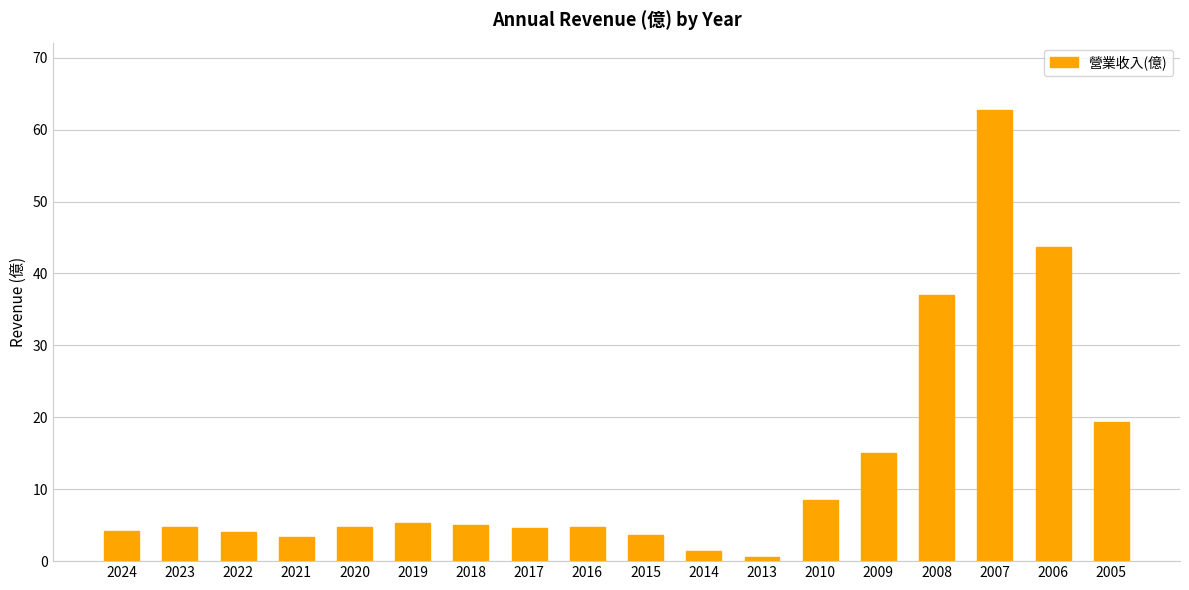

What is the ratio of the value at 2007 to the value at 2020?

13.4